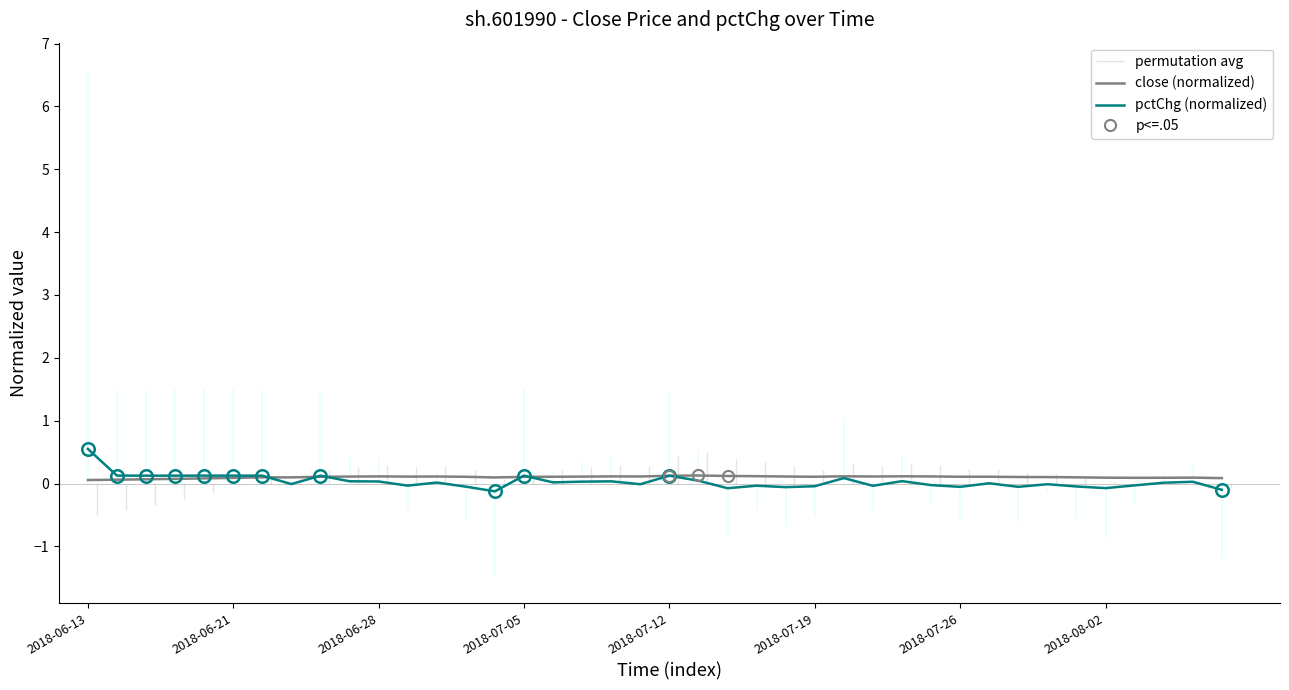

Count the number of categories in the chart.

40